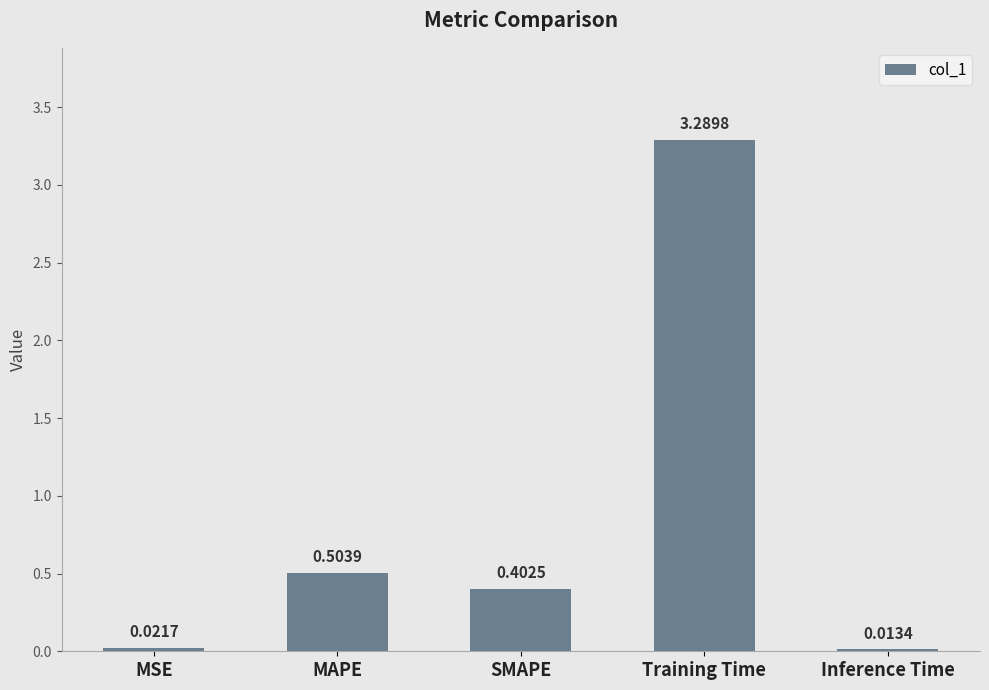

List the labels in order of value, smallest first.

Inference Time, MSE, SMAPE, MAPE, Training Time